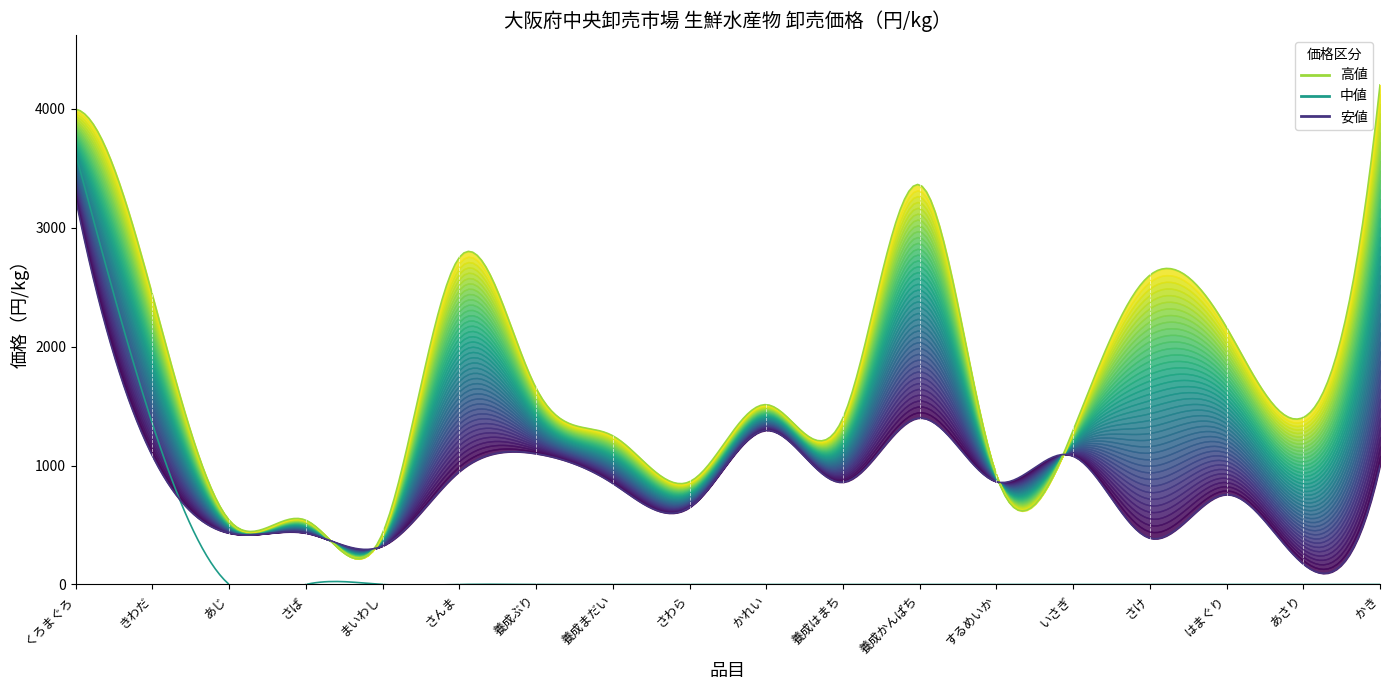

Where do 安値 and 中値 first cross each other?

きわだ and あじ